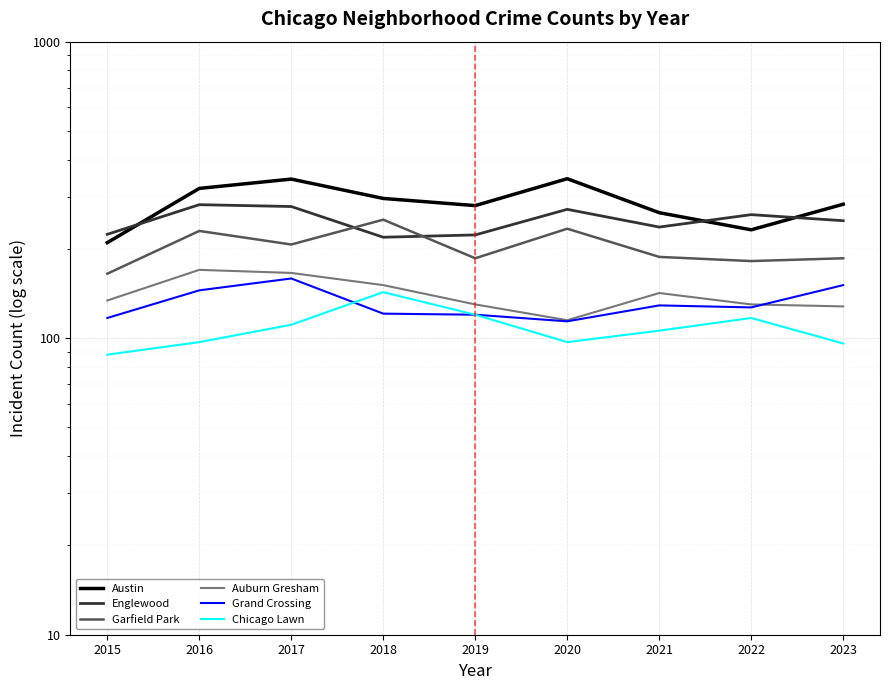

What is the value of the Austin point at the 1st from the left?

210